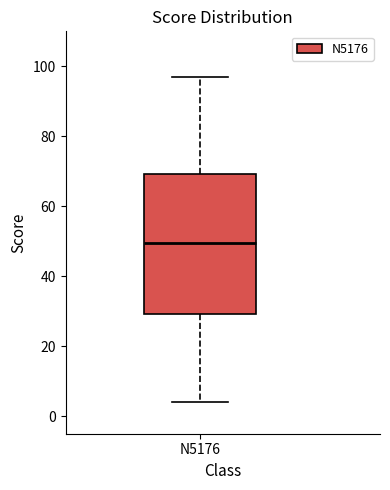

Where does the lower whisker of the box for N5176 end on the y-axis? The values are not printed on the chart, so give them approximately, as read against the axis.

4